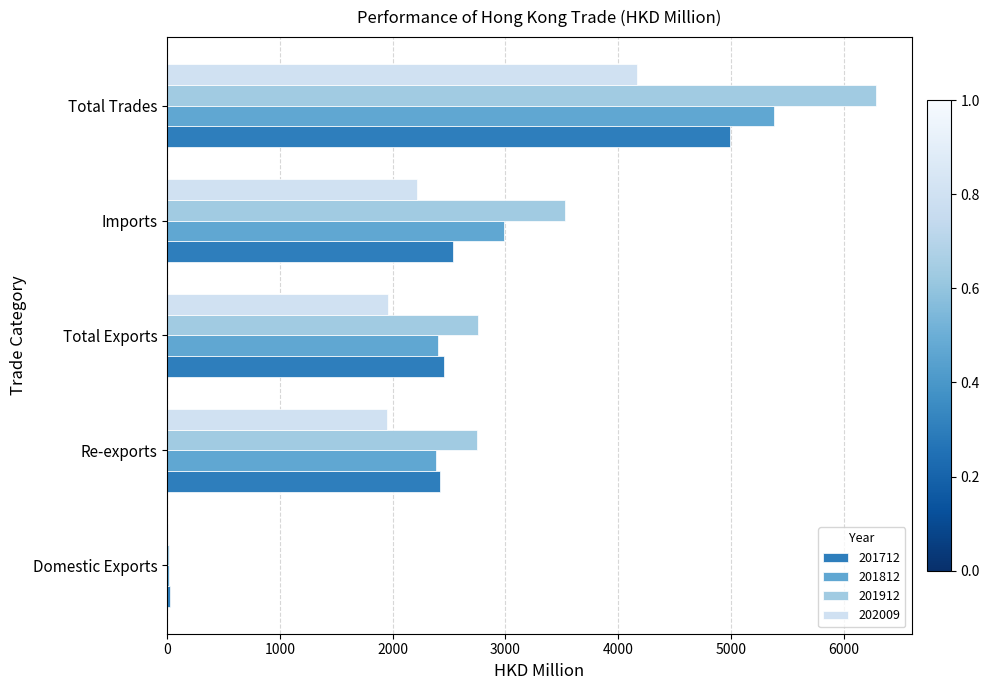

True or false: 202009 has a value of 4171.9 at Total Trades.

True